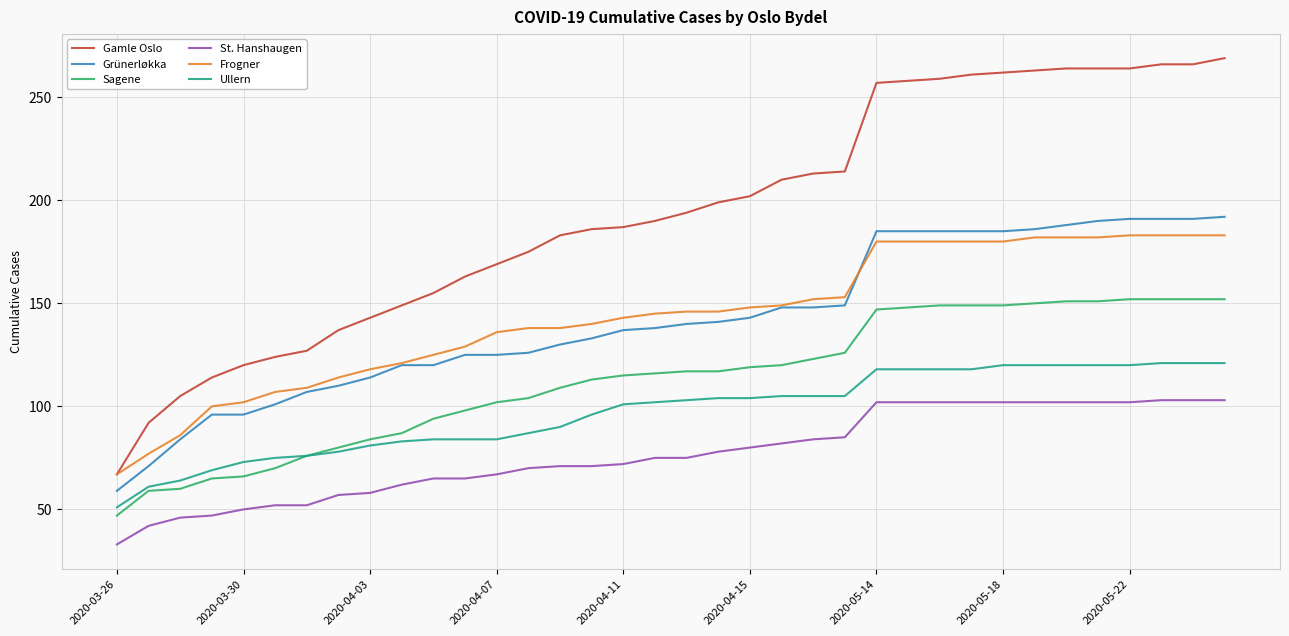

Which series has the widest spread of values?

Gamle Oslo